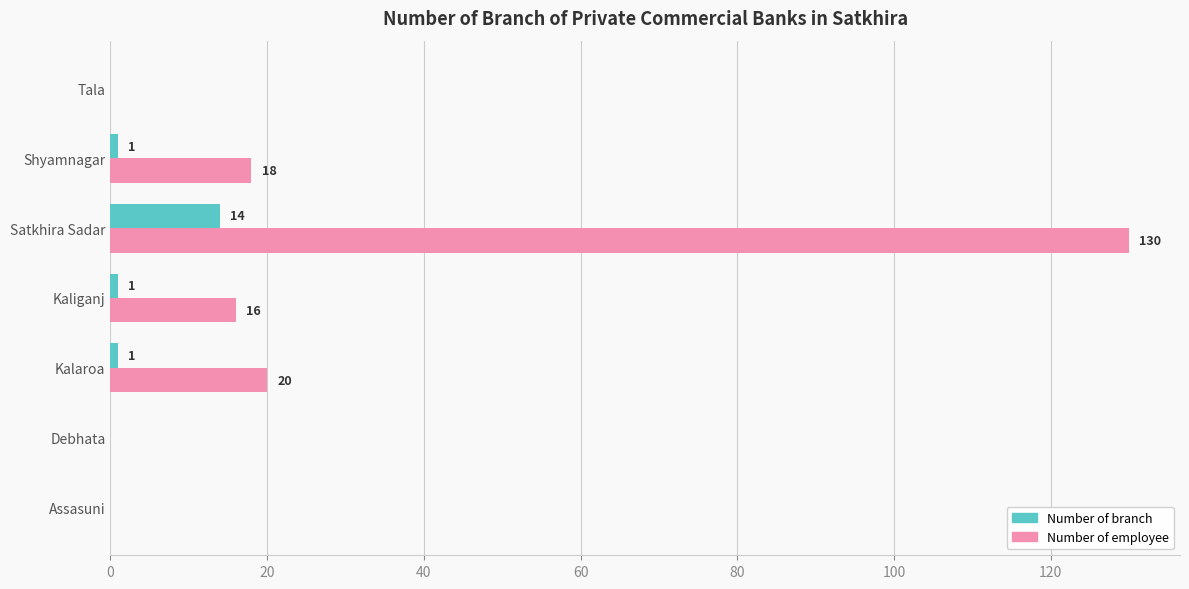

The Number of employee series shows 44 at Debhata. True or false?

False